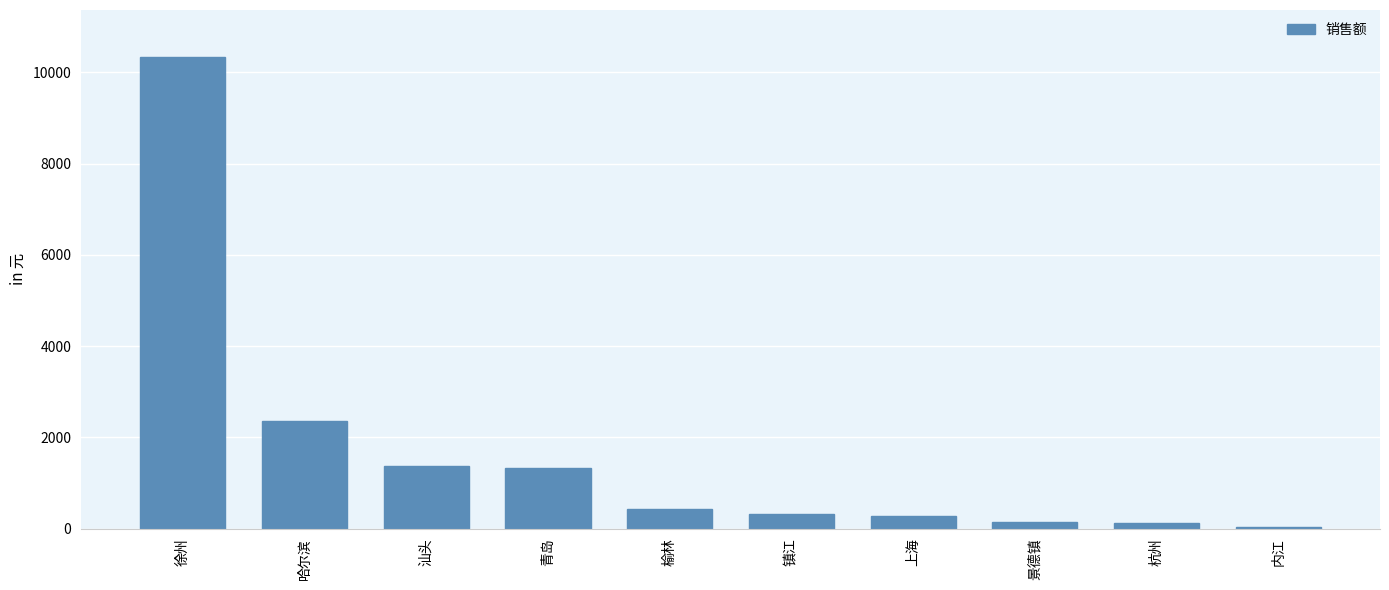

What is the change in value from 徐州 to 榆林?

-9902.2